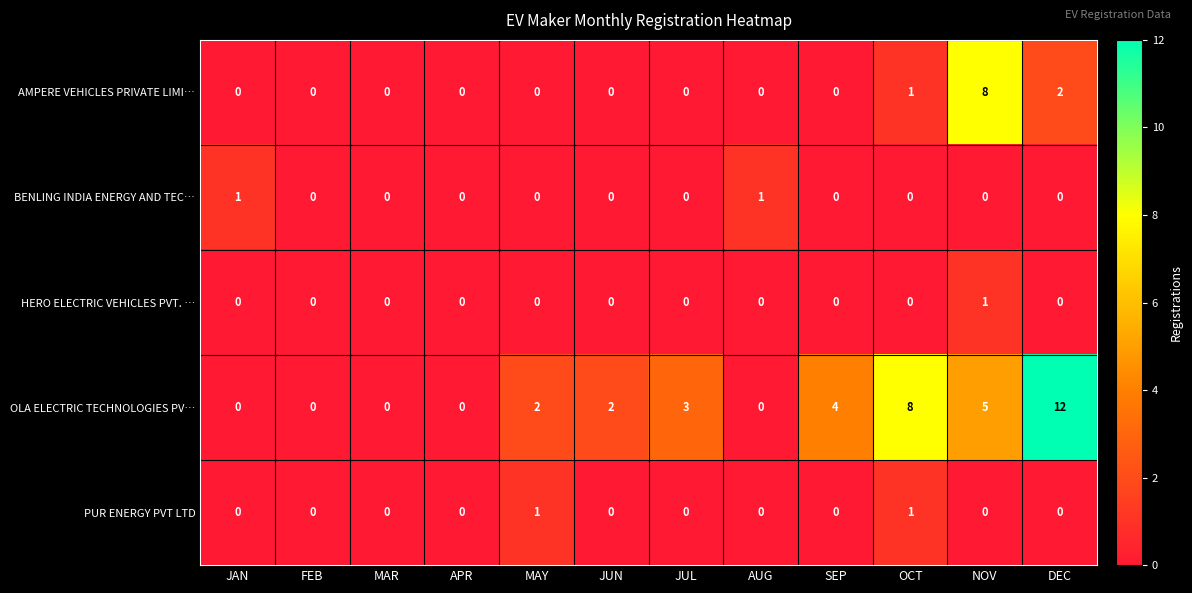

What is the difference between the second highest and minimum values in the OLA ELECTRIC TECHNOLOGIES PV… series?

8